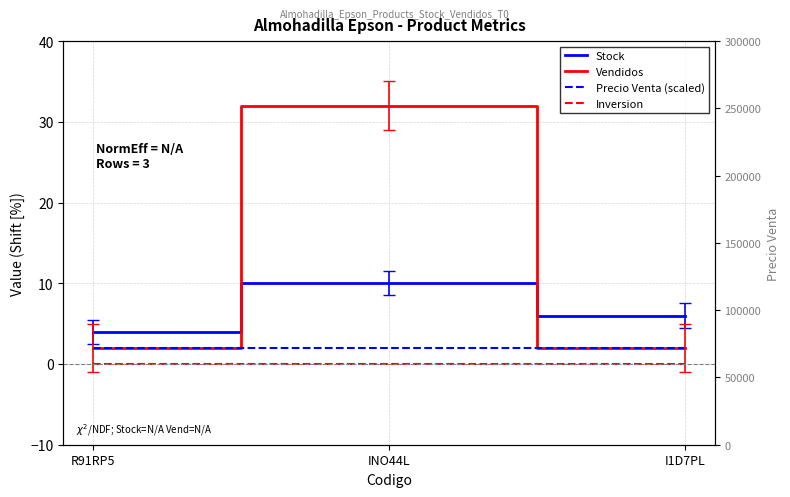

Which label corresponds to the largest value in the chart?

INO44L